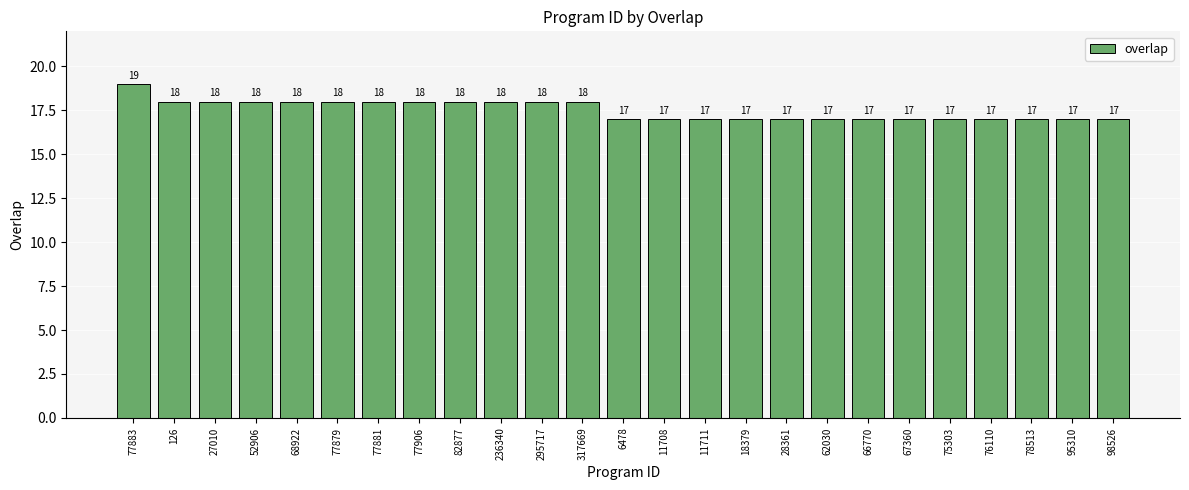

What is the change in value from 77879 to 11711?

-1